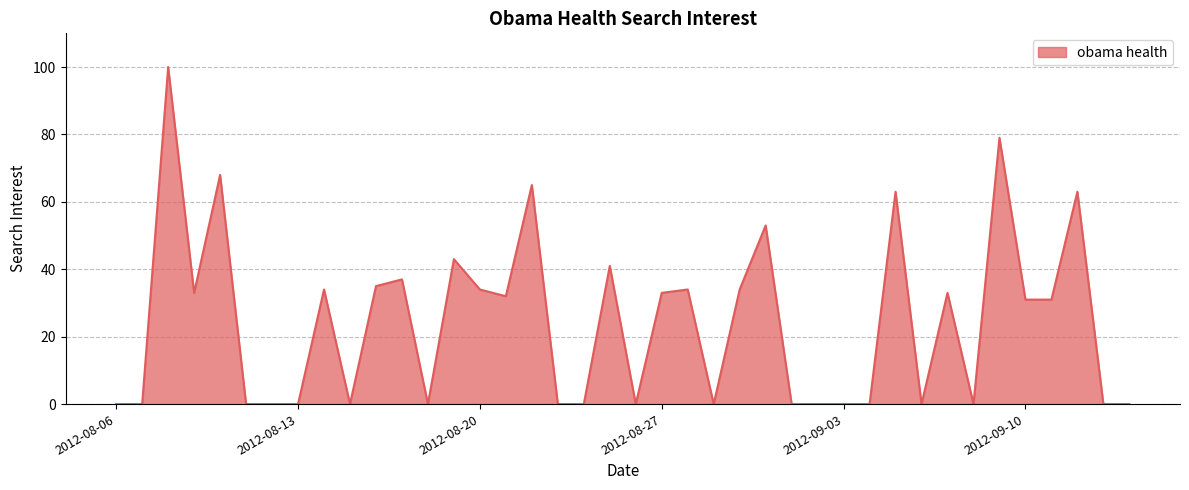

What is the greatest value displayed?

100